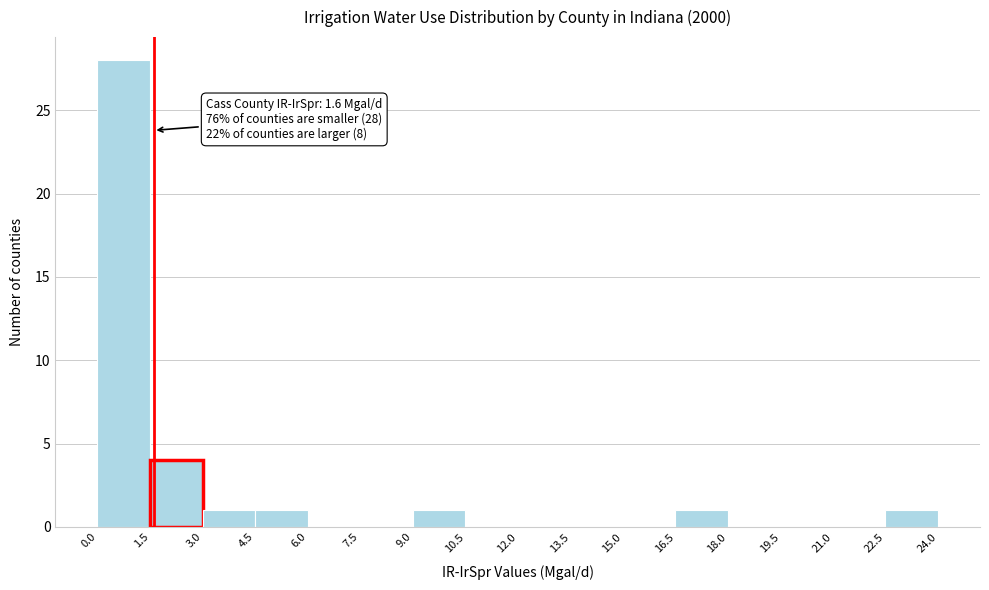

Over which range of the x-axis is the bar tallest?

0.0 to 1.5